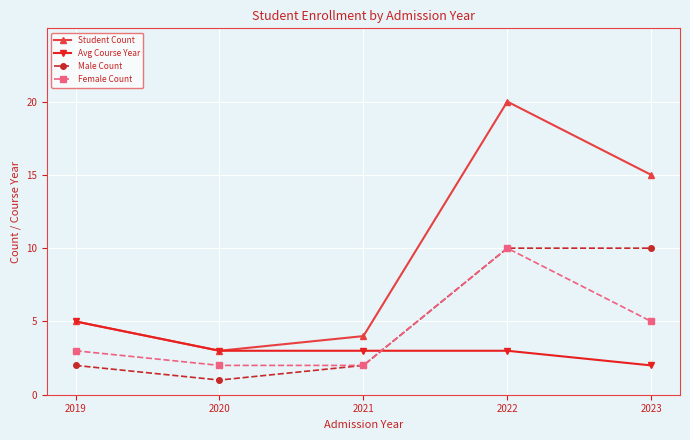

Rank the categories by Student Count value from highest to lowest.

2022, 2023, 2019, 2021, 2020